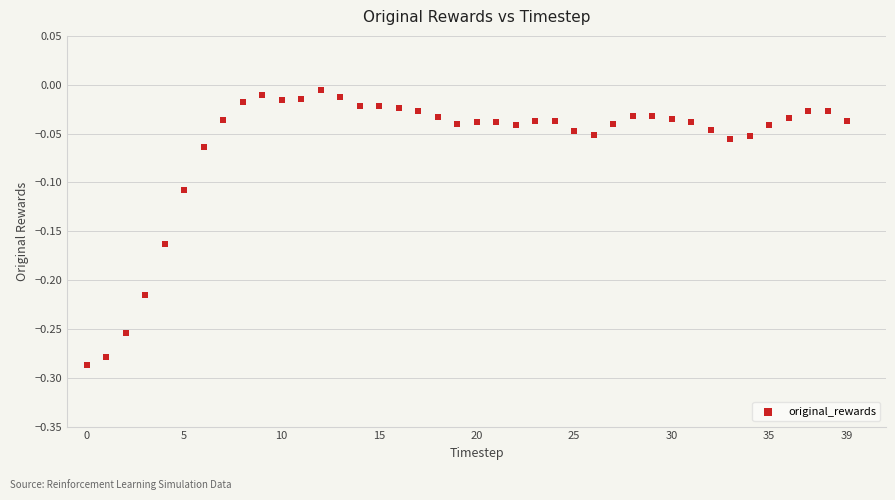

What is the range of Y values (max minus min)?

0.3